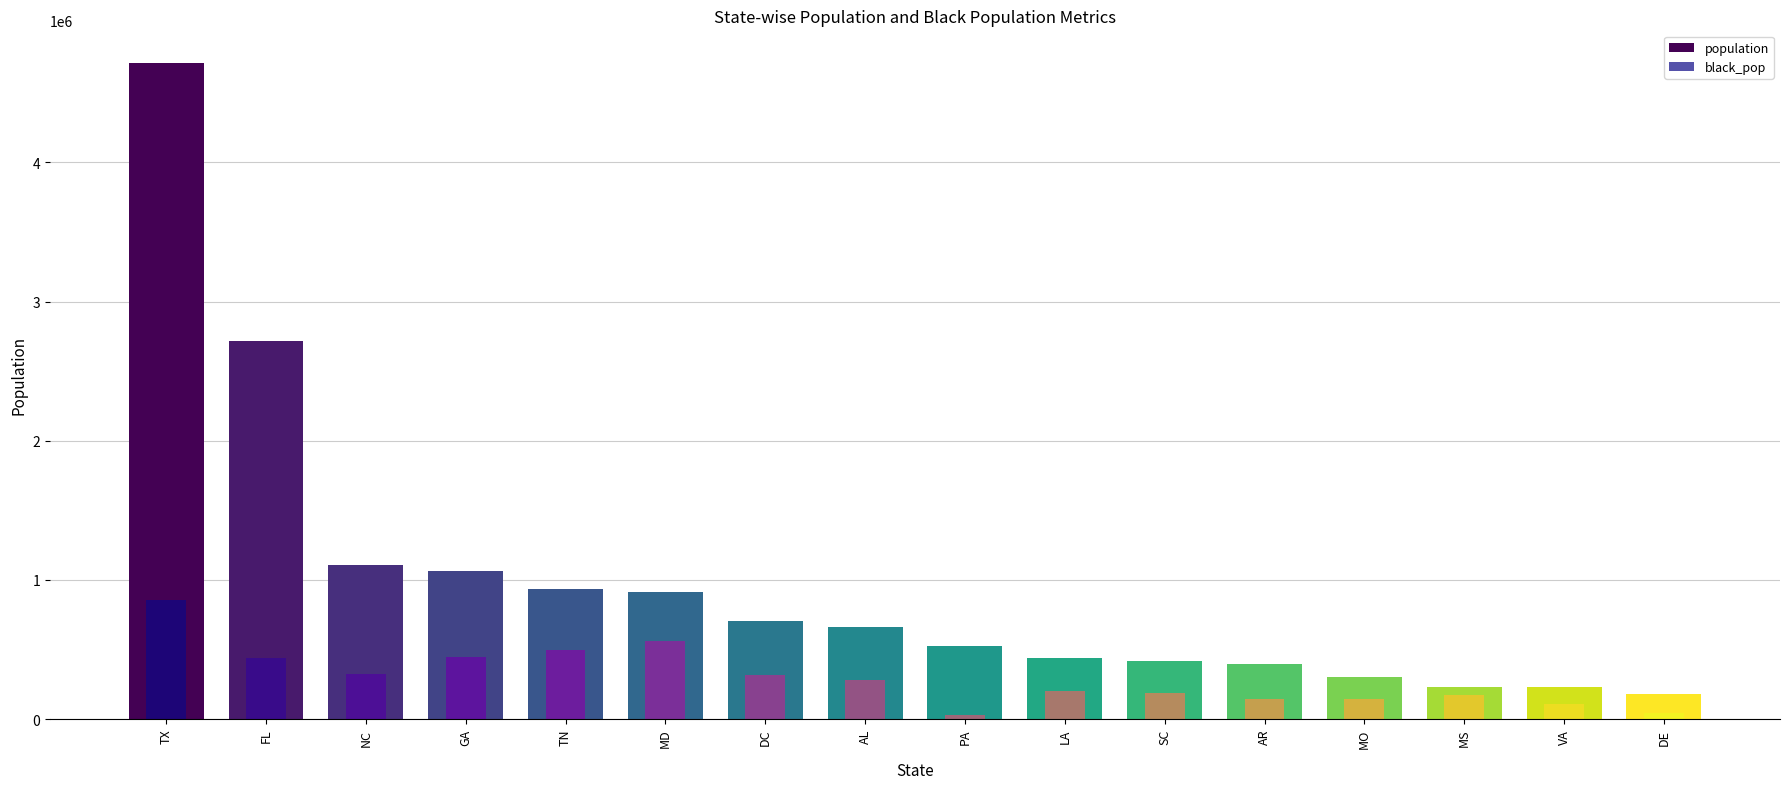

What is the label of the 2nd bar from the right?

VA